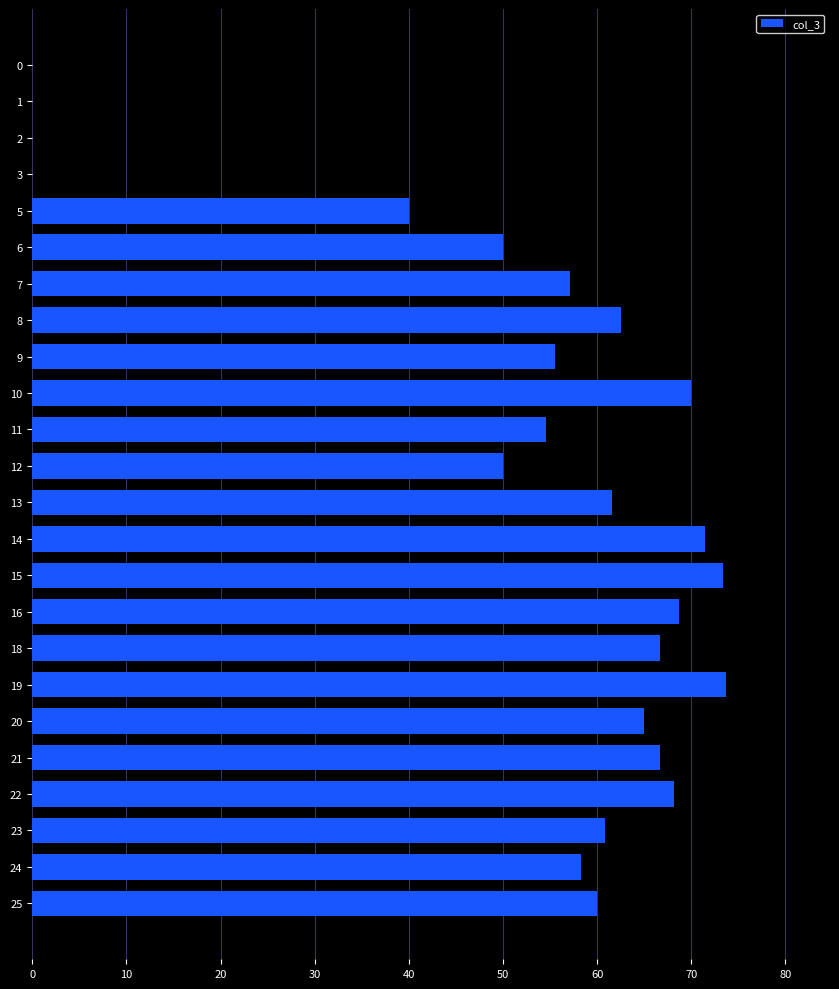

Between 20 and 21, which is larger?

21